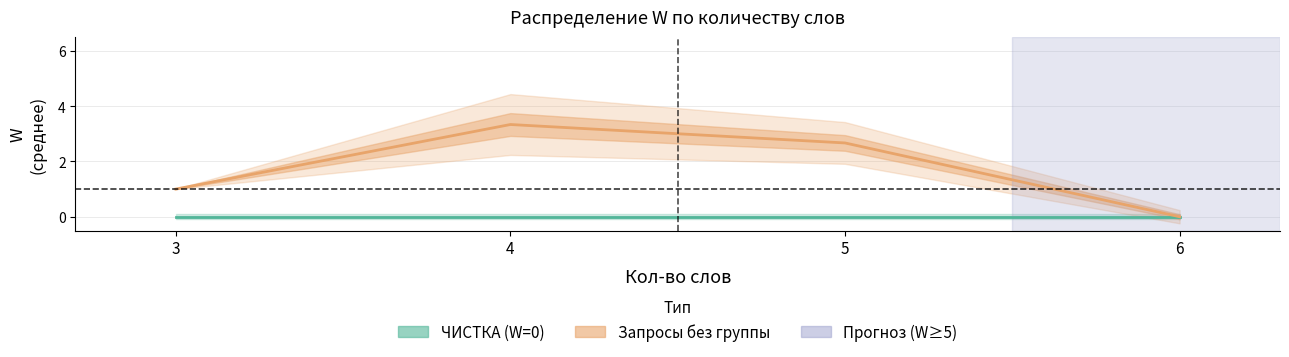

True or false: ЧИСТКА (W=0) has more than 2 interior local peaks.

False